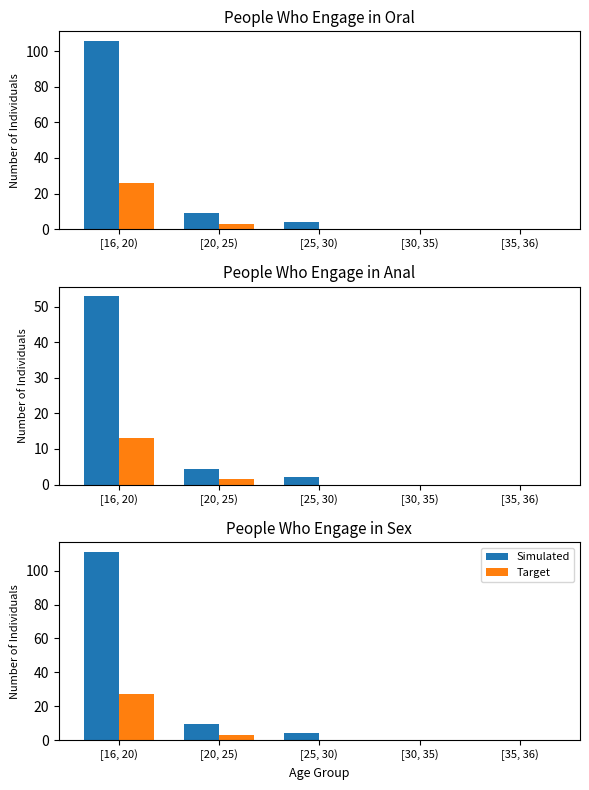

At which category is the sum across all series the highest?

[16, 20)